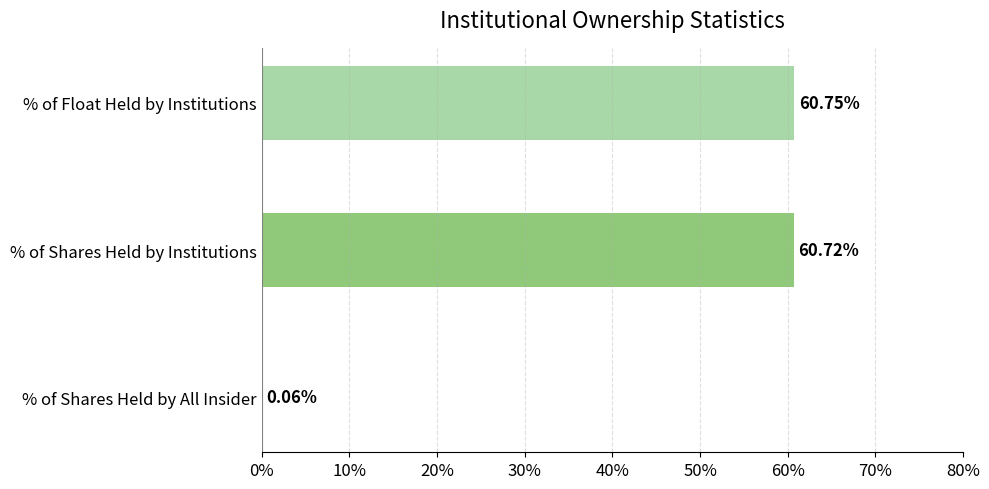

Are the bars horizontal?

Yes